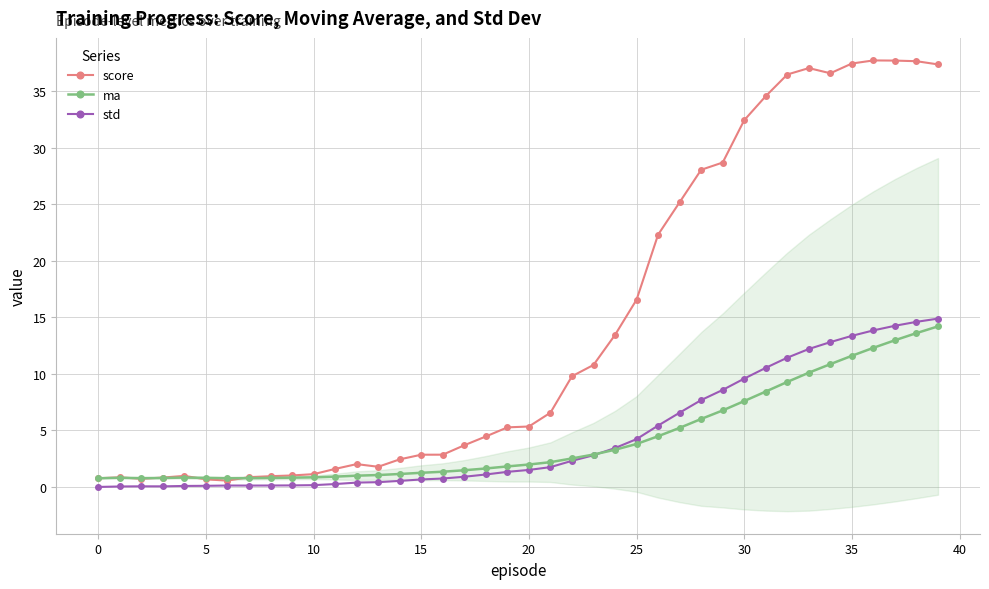

Which series has the largest total across all categories?

score